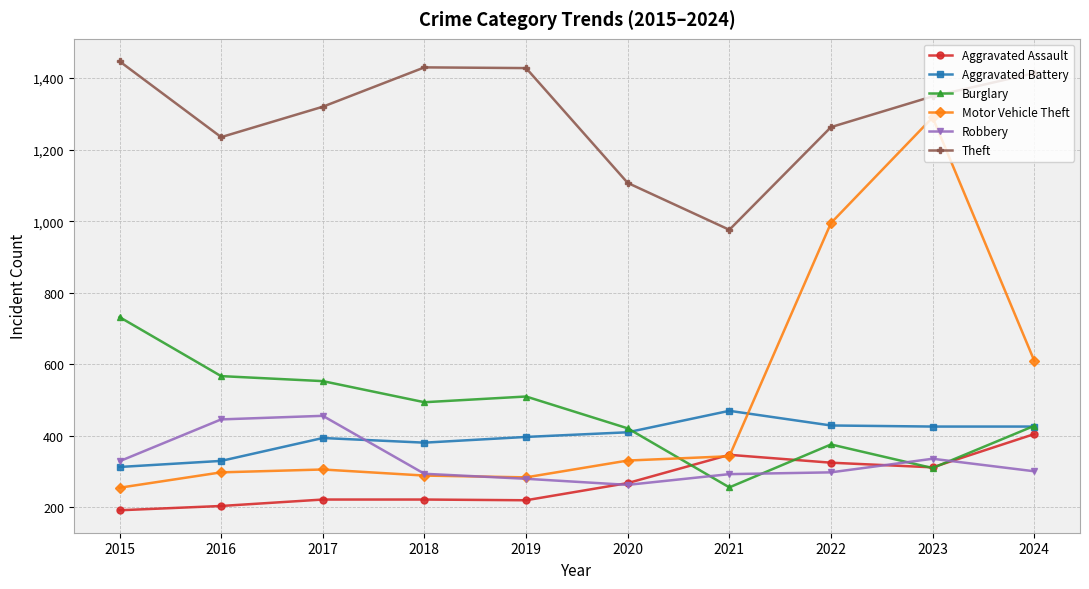

How many interior local peaks does the Theft series have?

1